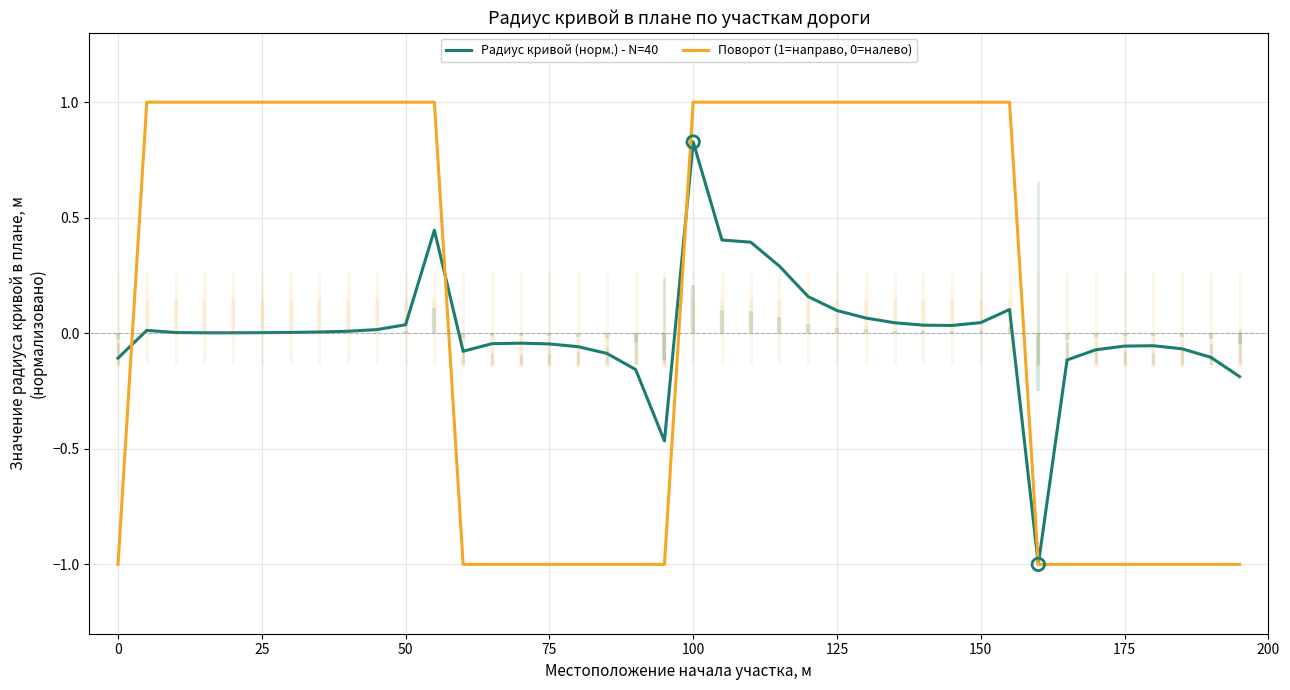

Which series has the largest total across all categories?

Поворот (1=направо, 0=налево)